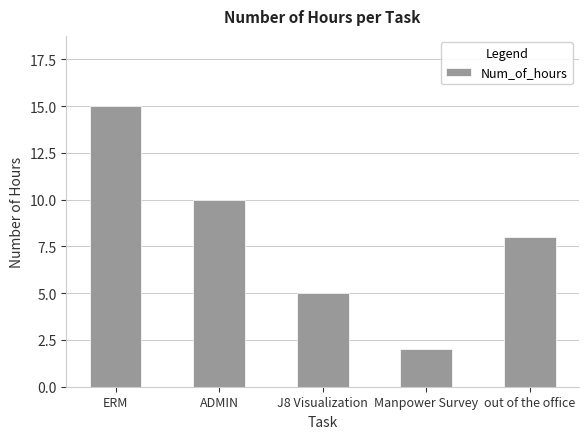

What is the sum of all values?

40